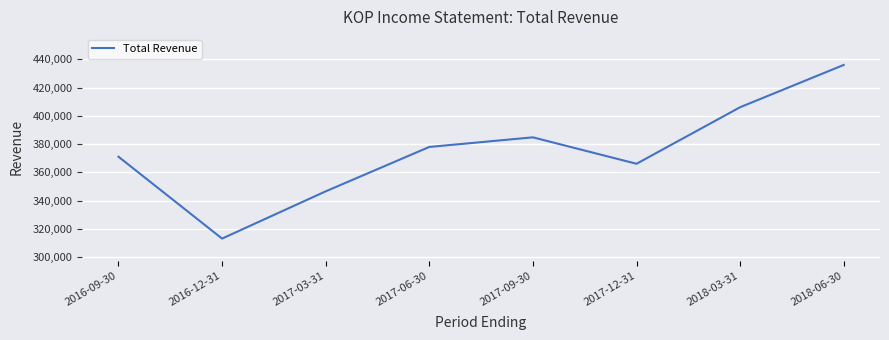

What is the average value?

375238